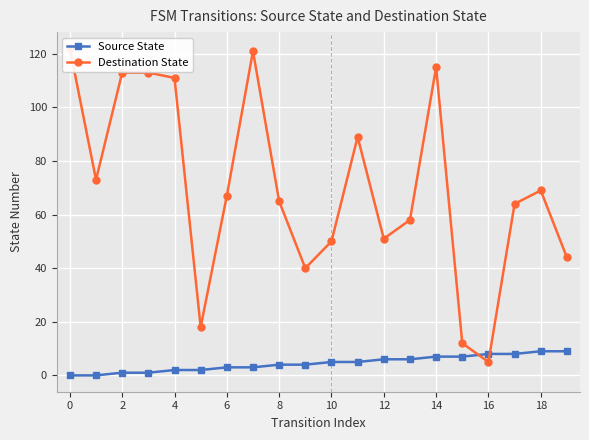

What is the difference between the maximum and minimum values in the Source State series?

9